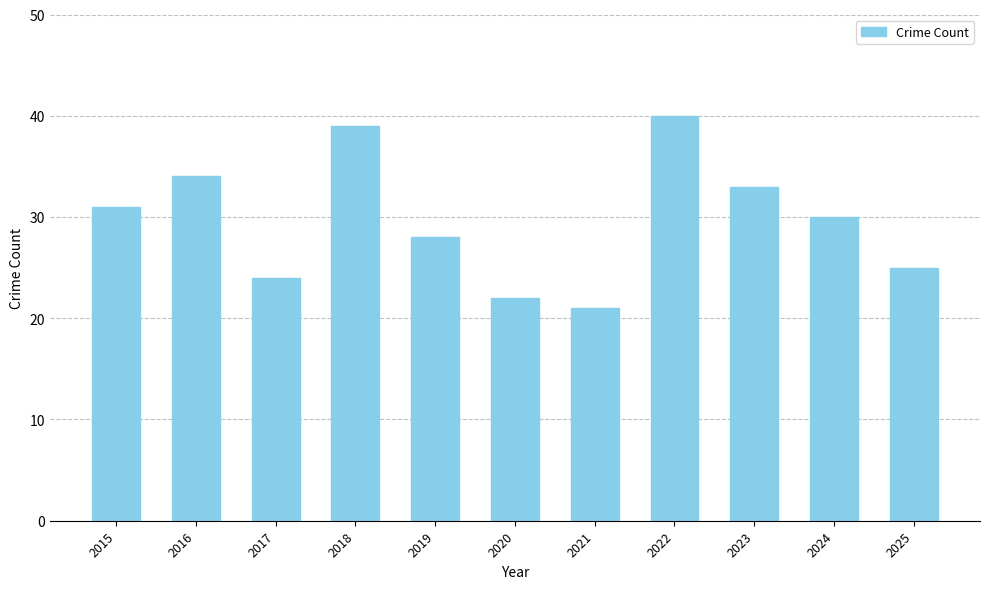

Read the value at 2017.

24